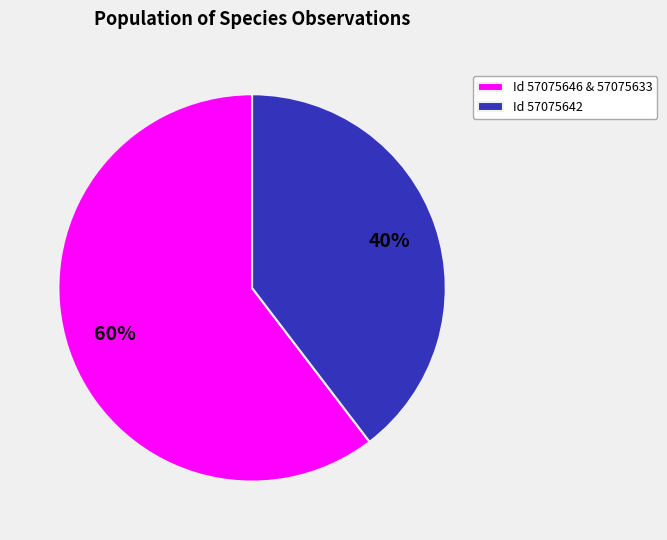

To the nearest percent, what is the combined percentage of Id 57075646 & 57075633 and Id 57075642?

100%